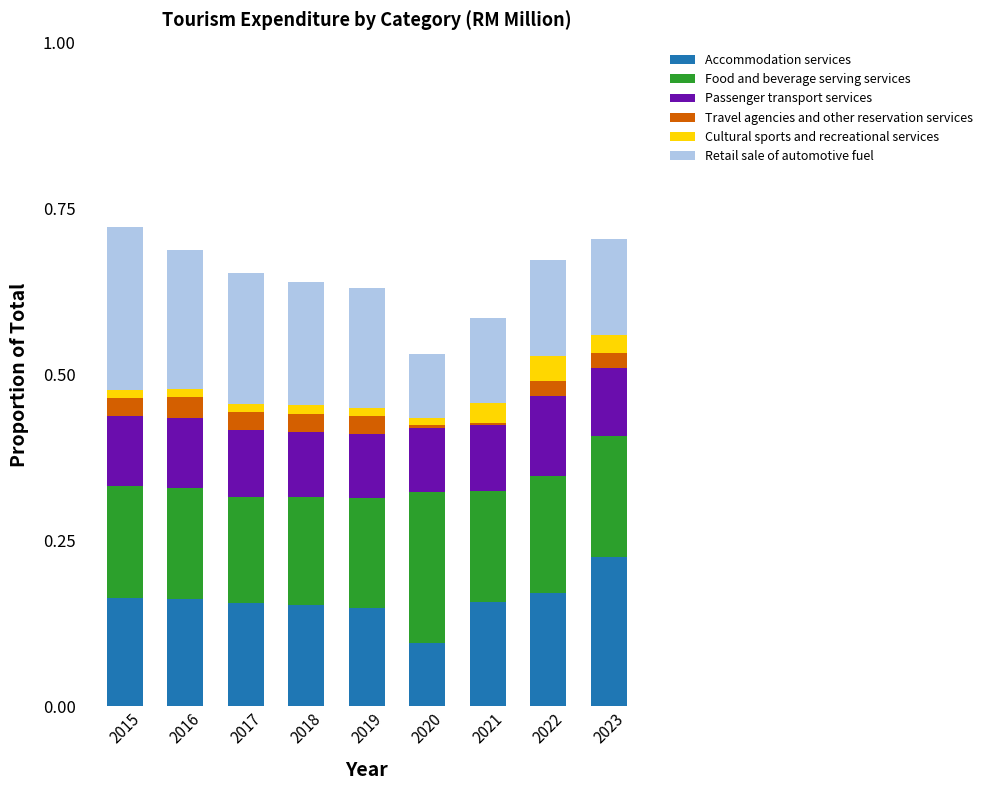

Does the chart contain stacked bars?

Yes